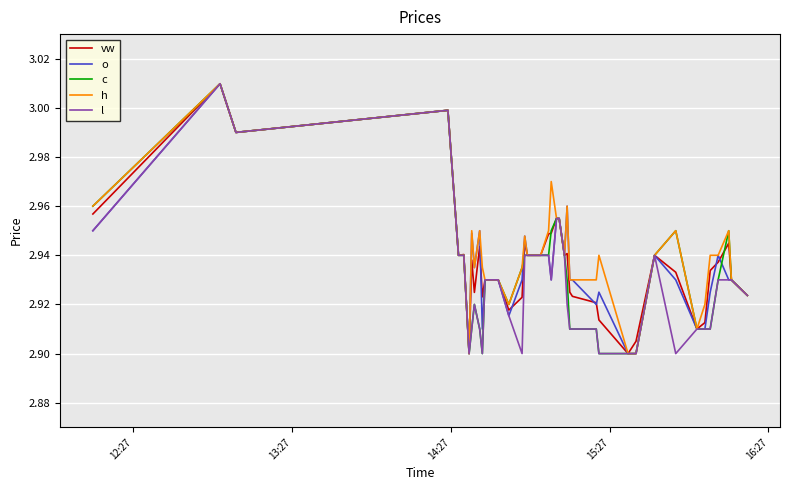

Does the chart display data point markers on the line(s)?

No